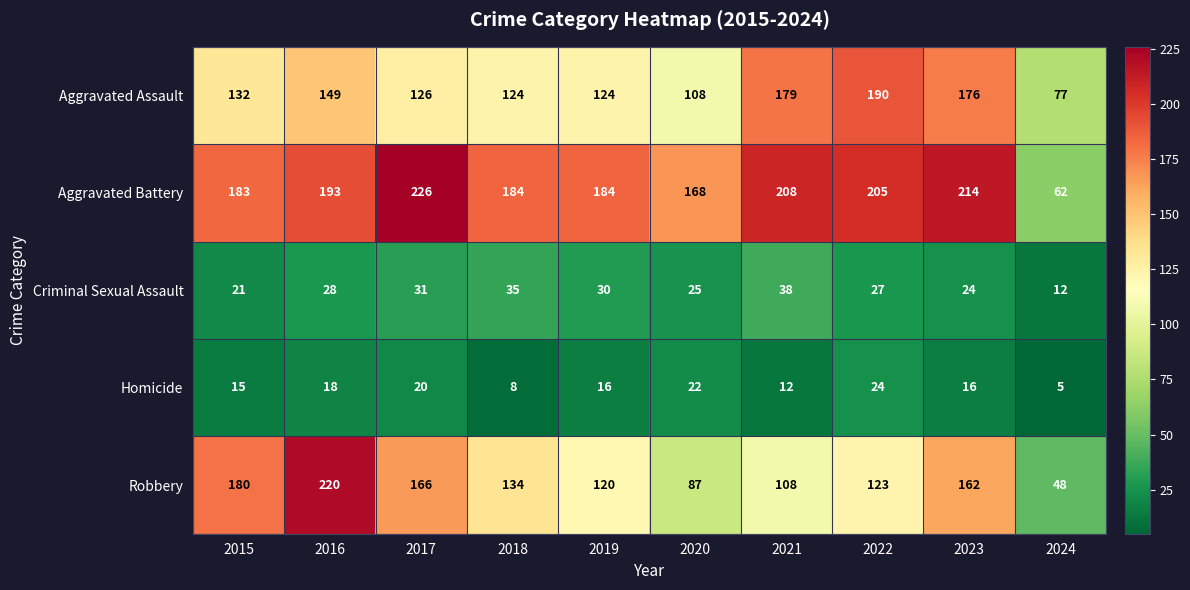

Read the Aggravated Assault value at 2019, to the nearest 50.

100